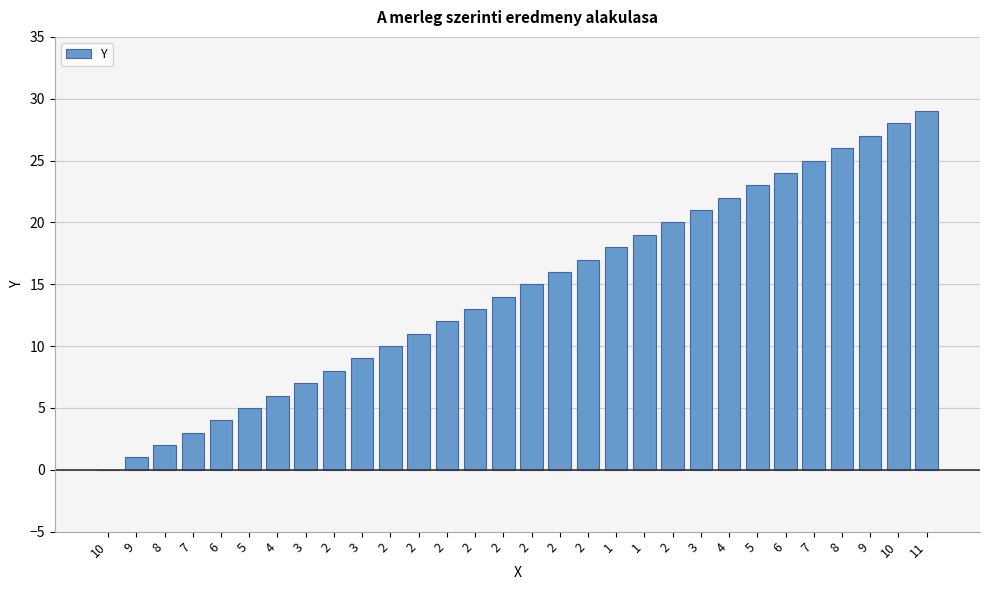

Are the bars grouped side by side (vs. stacked)?

No